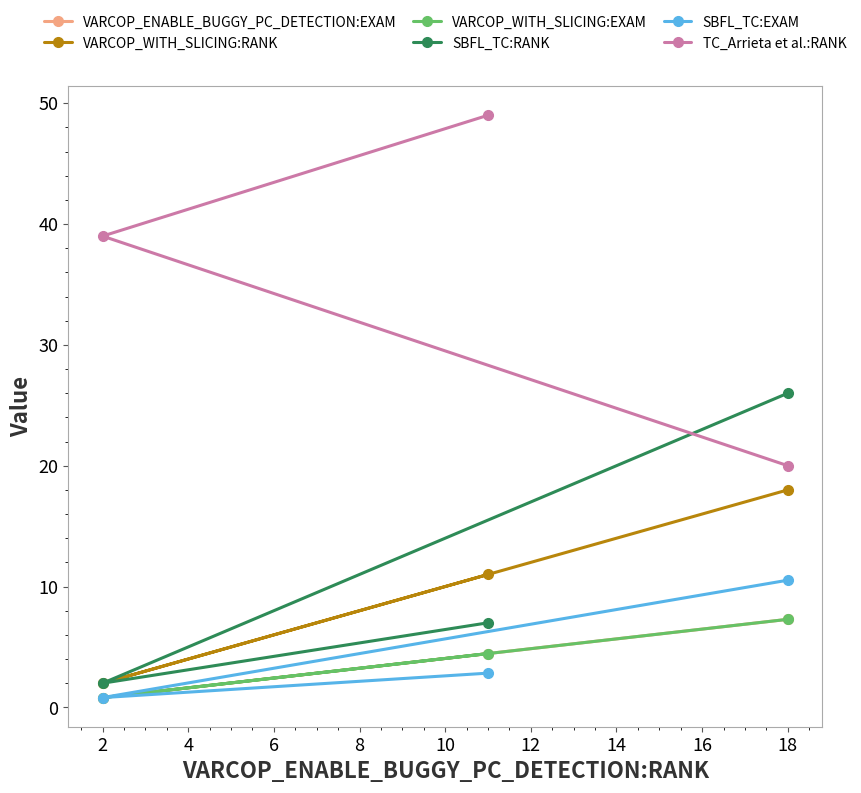

The value of TC_Arrieta et al.:RANK at 2 is 12.0. True or false?

False